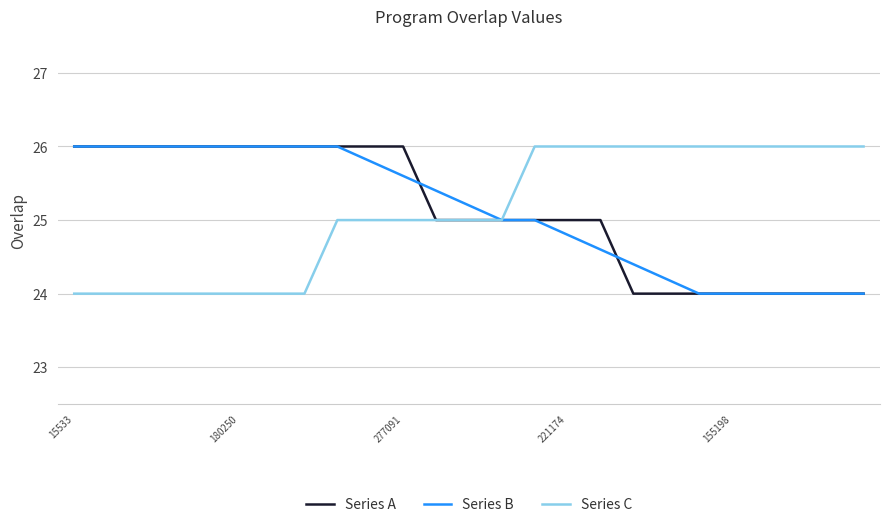

Count the number of categories in the chart.

25